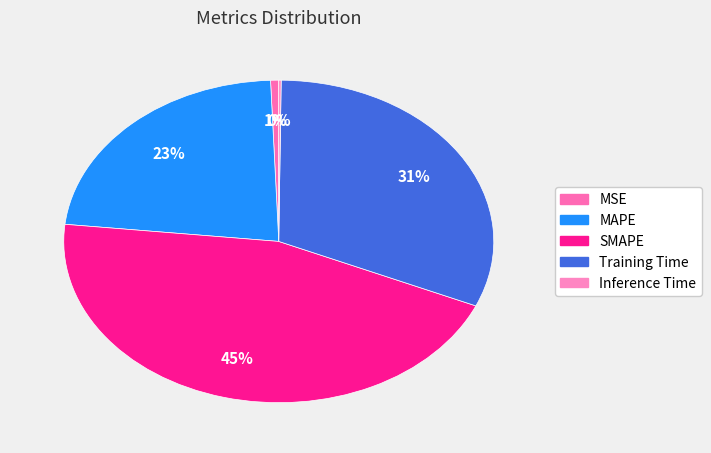

To the nearest percent, what is the combined percentage of SMAPE and Training Time?

77%